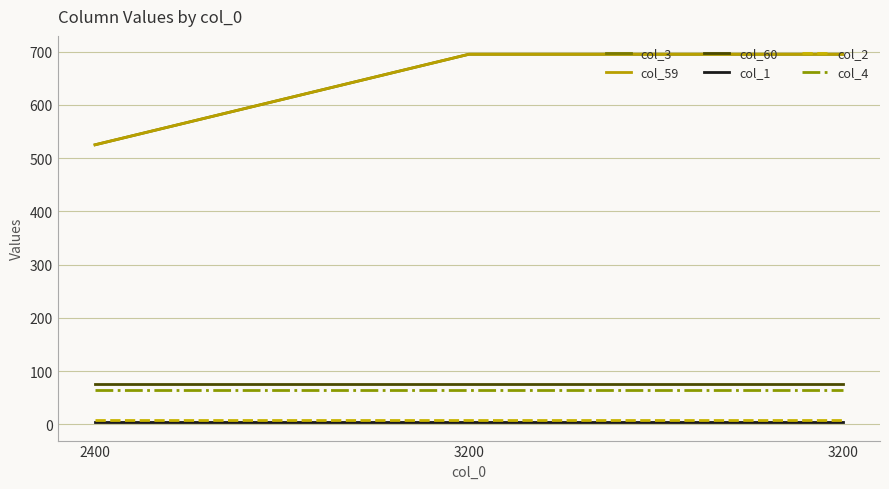

Reading right to left, what are all the values shown in this chart?

col_3: 695	695	525
col_59: 695	695	525
col_60: 75	75	75
col_1: 4	4	4
col_2: 8	8	8
col_4: 65	65	65